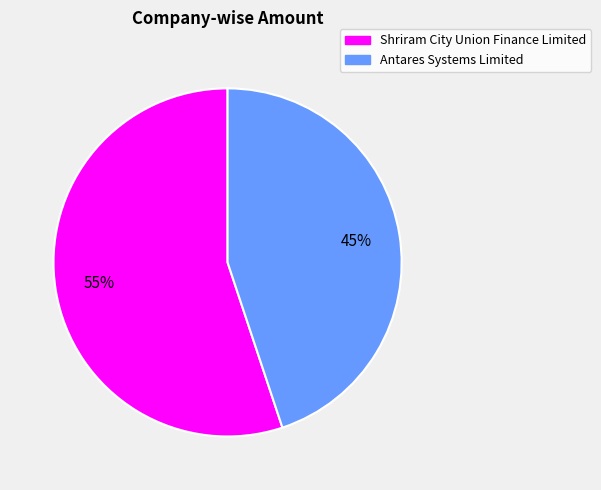

The Antares Systems Limited slice represents 45% of the pie. True or false?

True